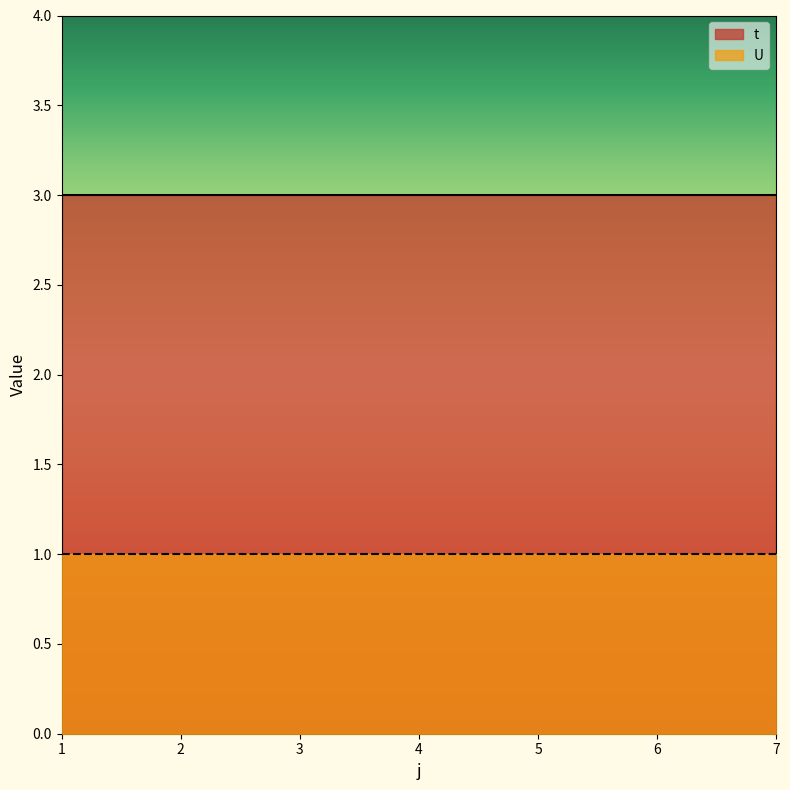

Reading left to right, list all the values displayed in this chart.

t: 1=3	2=3	3=3	4=3	5=3	6=3	7=3
U: 1=1	2=1	3=1	4=1	5=1	6=1	7=1